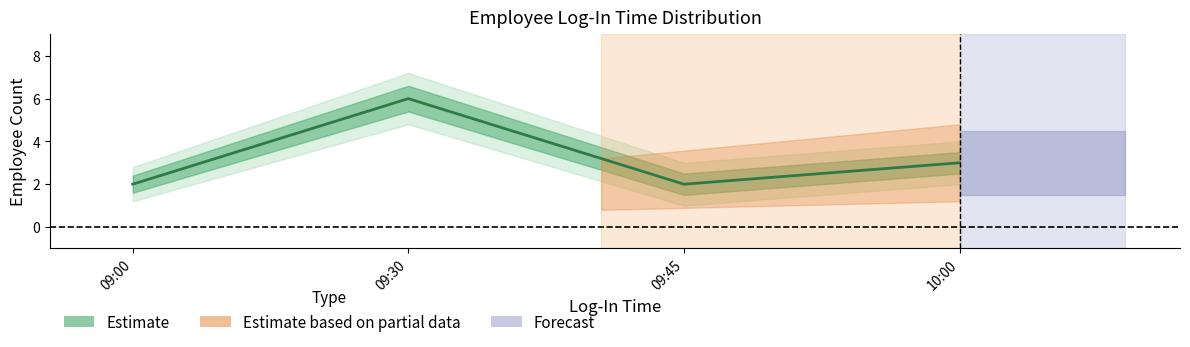

How many data points are above 3?

1